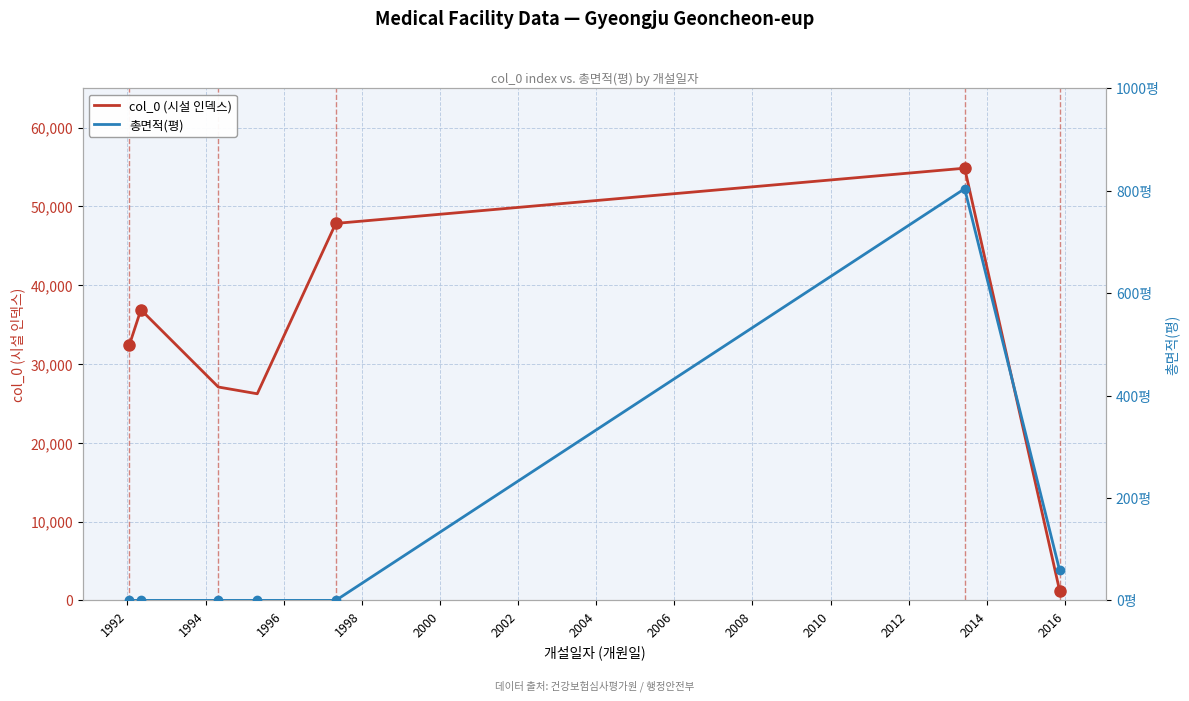

What is the lowest value of the col_0 (시설 인덱스) series?

1232